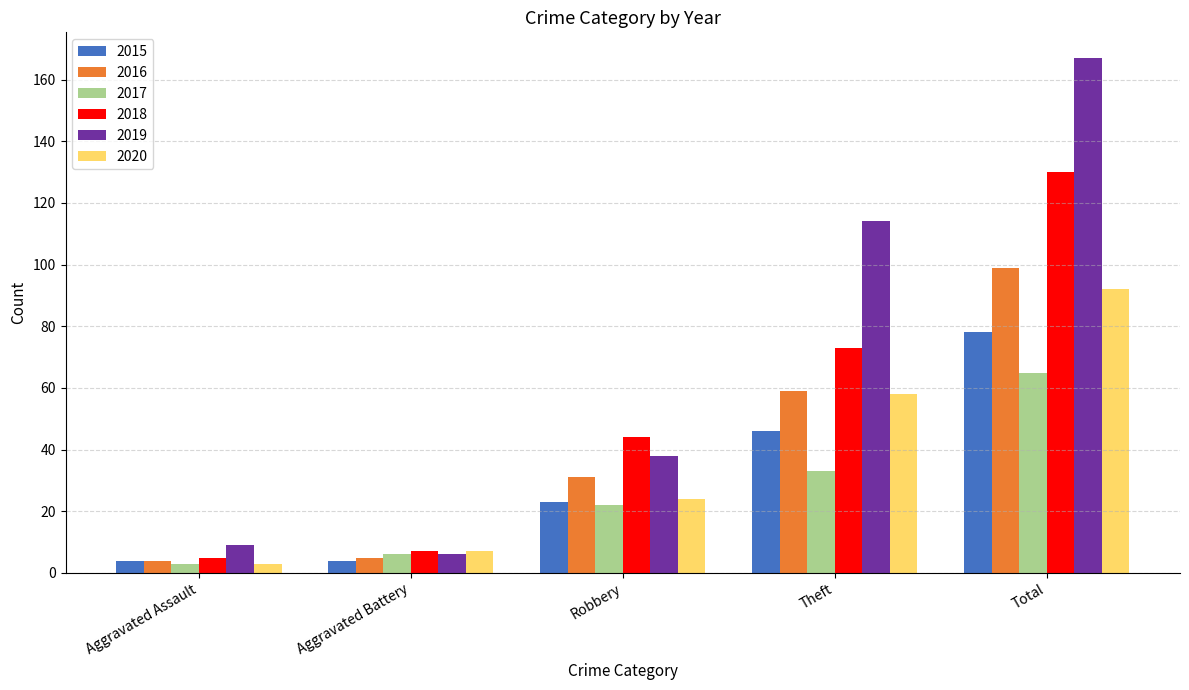

True or false: 2019 has a value of 15 at Aggravated Assault.

False